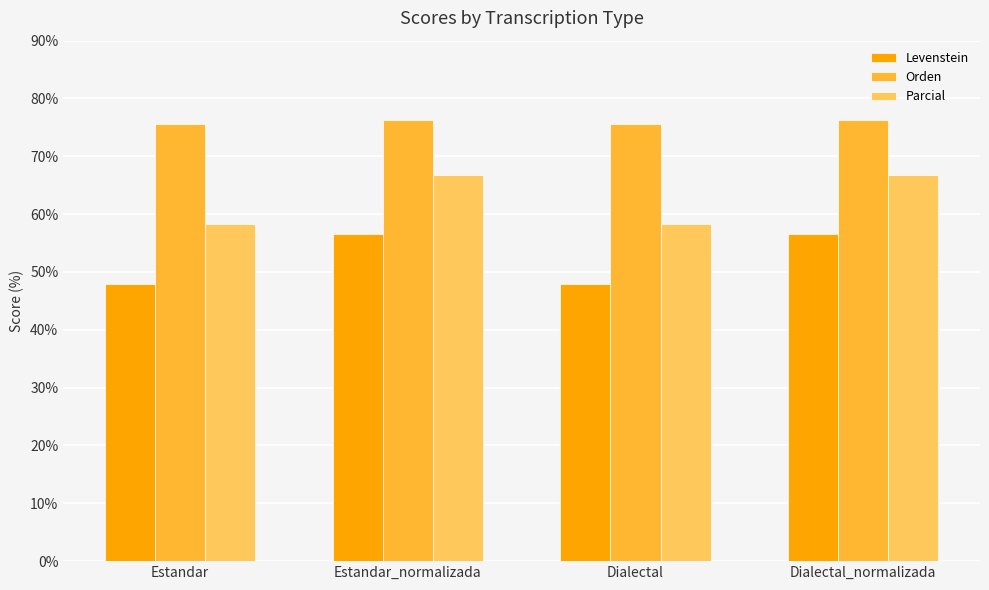

At Dialectal, list the series in order from smallest to largest.

Levenstein, Parcial, Orden